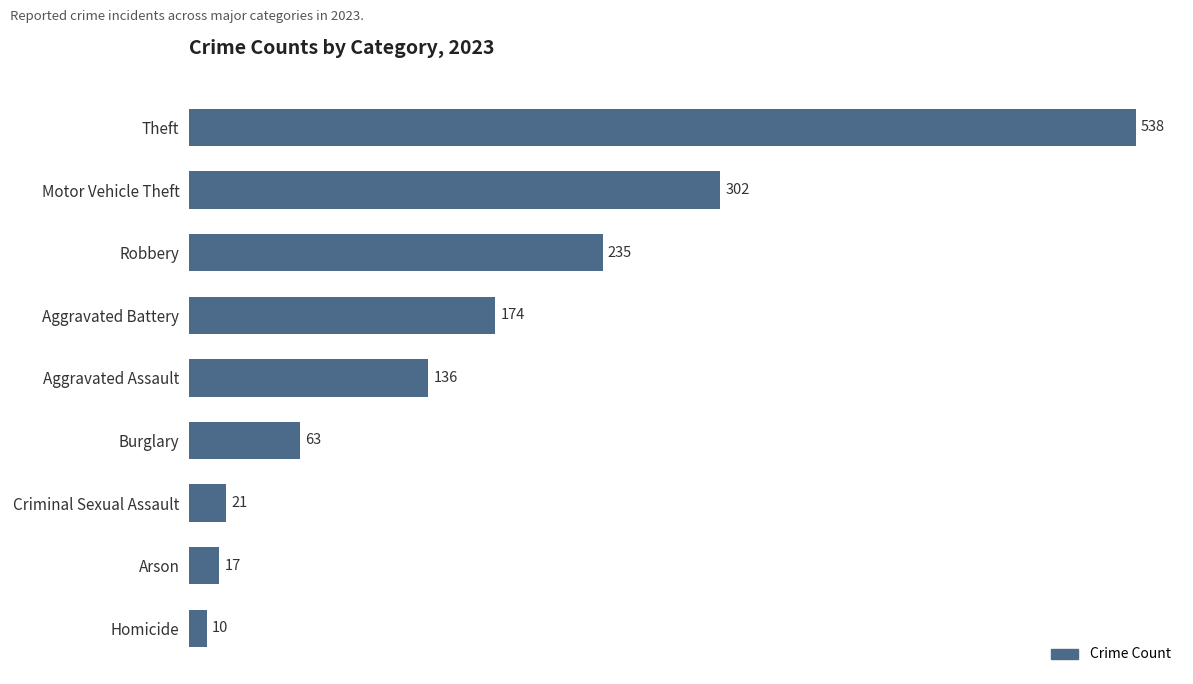

What is the value of the 2nd bar from the top?

302